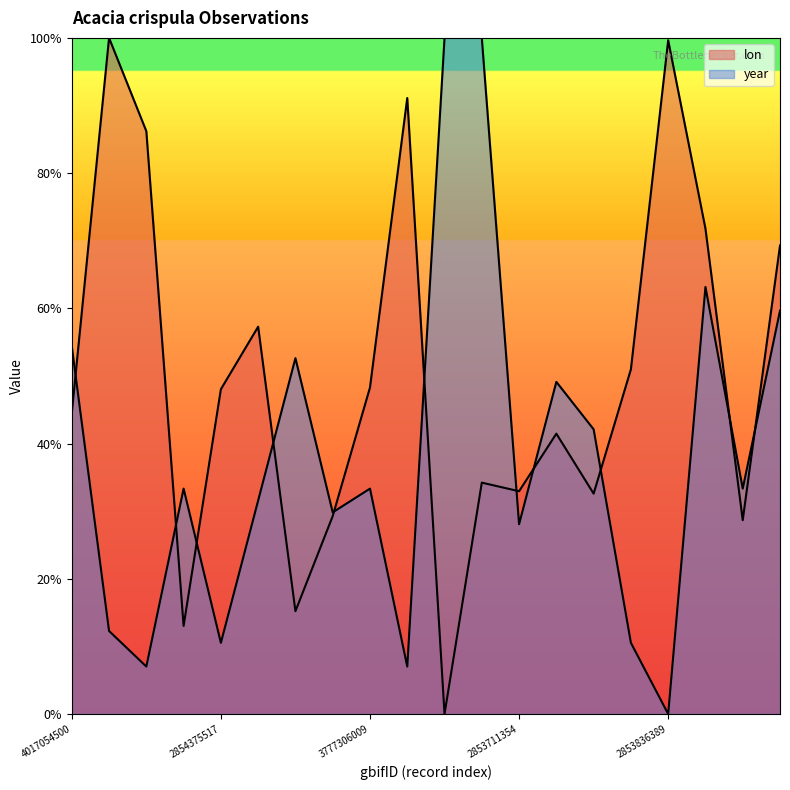

The value of lon at 2854342940 is 0.1. True or false?

True